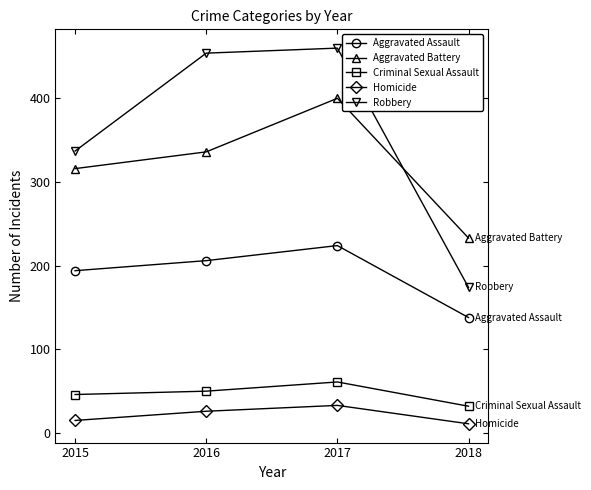

What is the greatest value displayed?

460